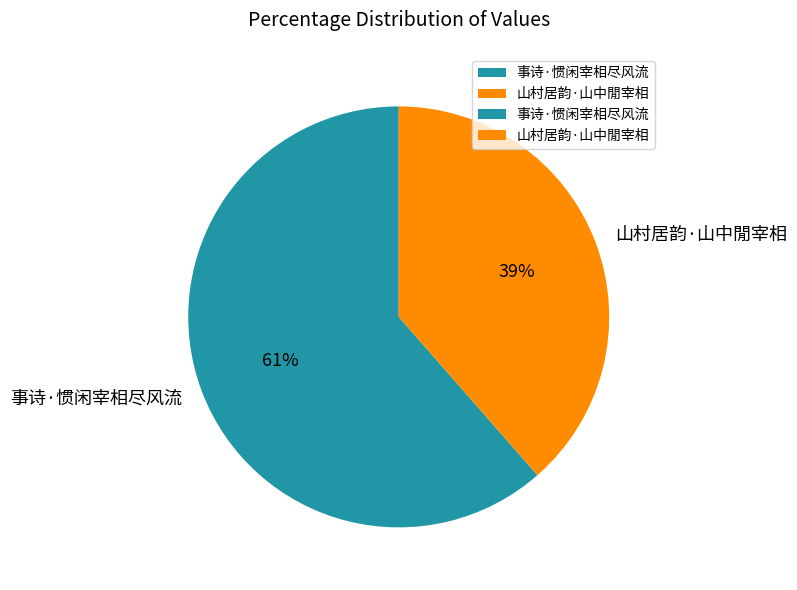

Does 事诗·惯闲宰相尽风流 account for over 50% of the chart?

Yes